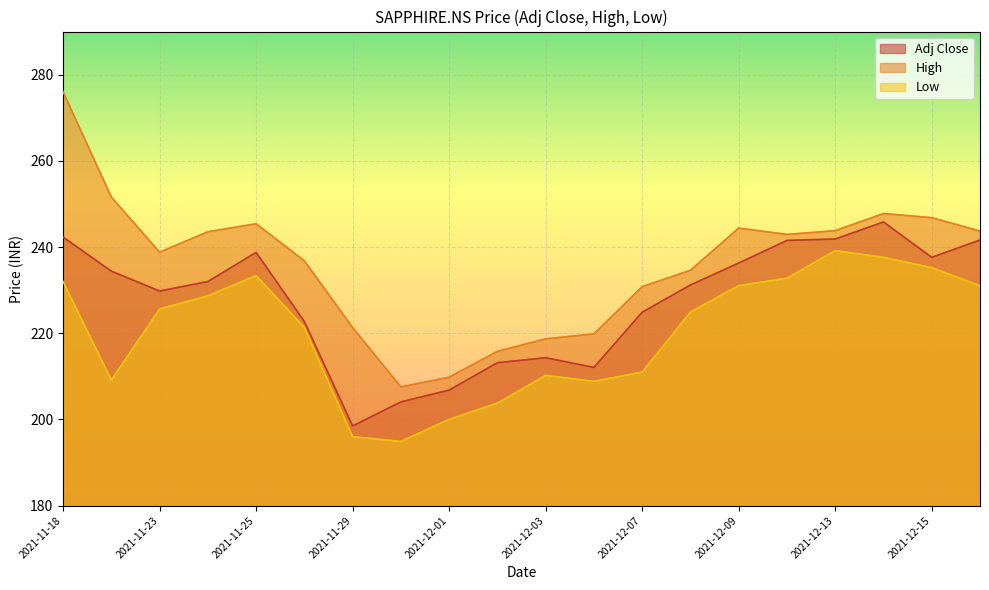

The value of High at 2021-12-07 is 230.8. True or false?

True